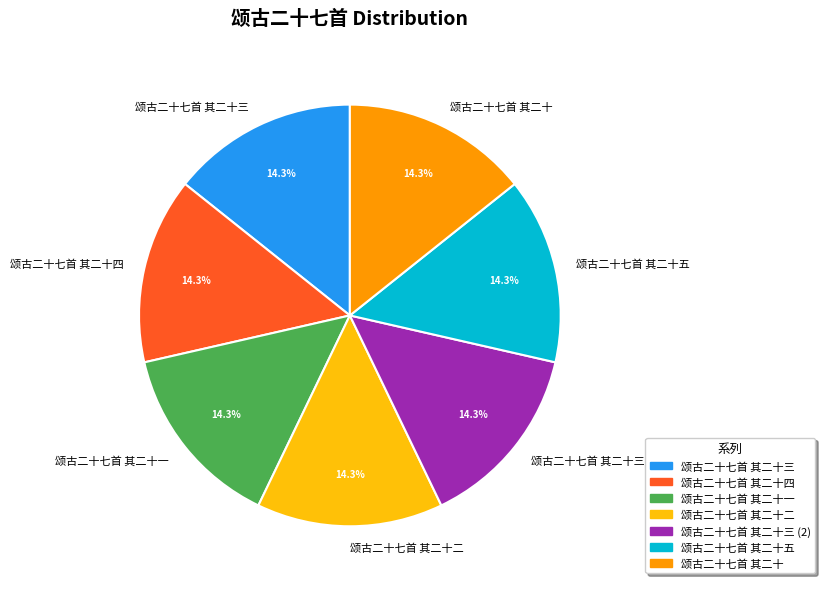

Is there a majority slice in this chart?

No